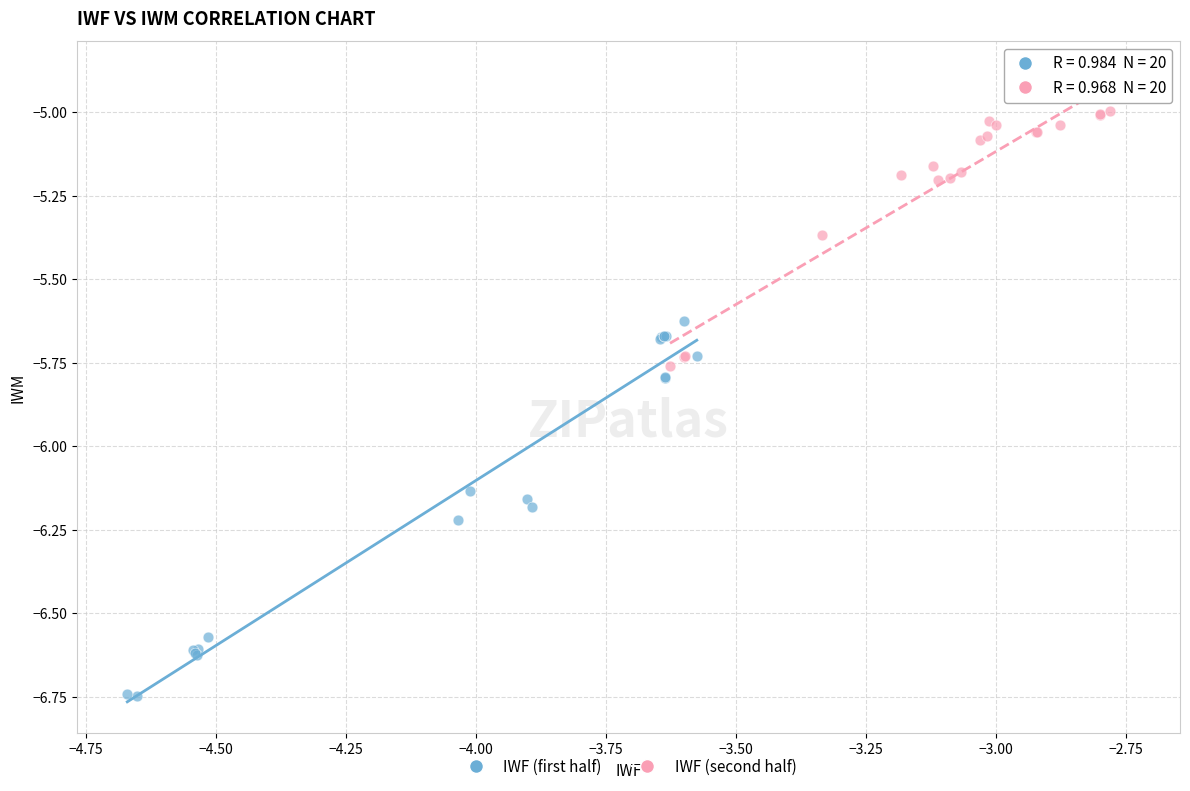

Which series has the largest Y range (max minus min)?

IWF (first half)